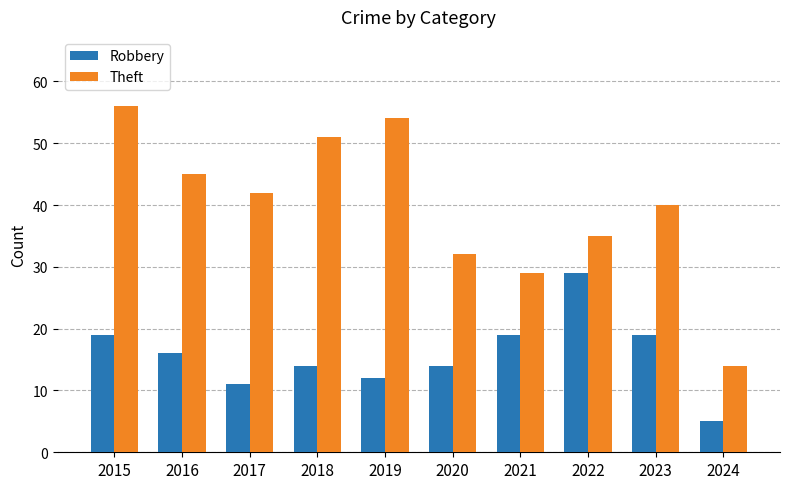

Between 2015 and 2024, which series saw the biggest shift?

Theft